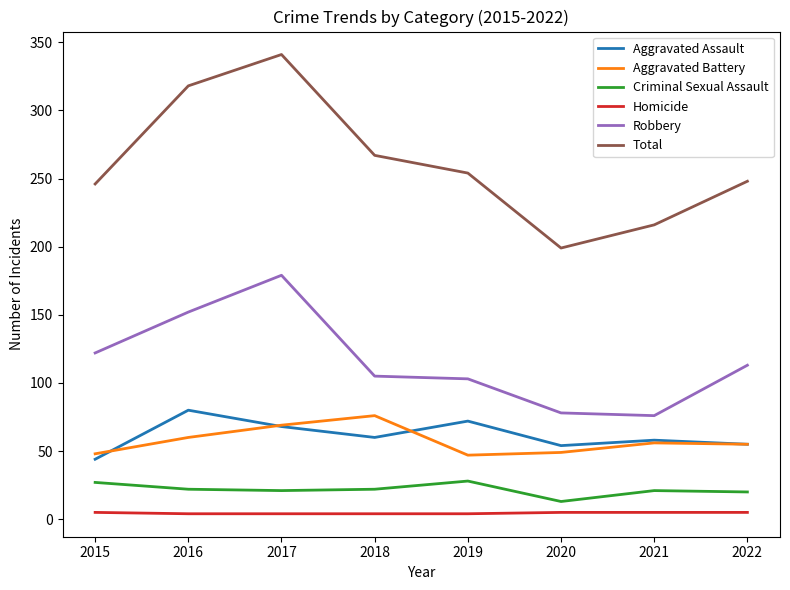

At which category does the chart reach its peak across all series?

2017